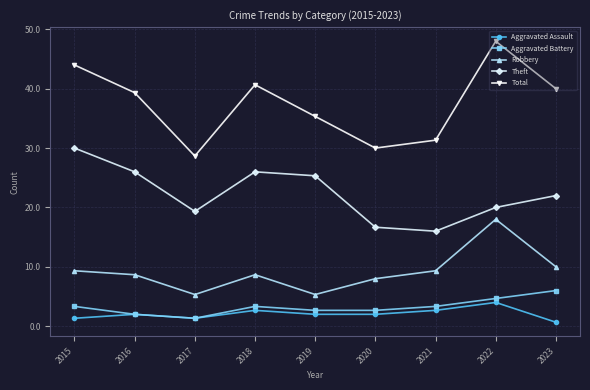

What is the value of the Aggravated Battery point at the 1st from the left?

5